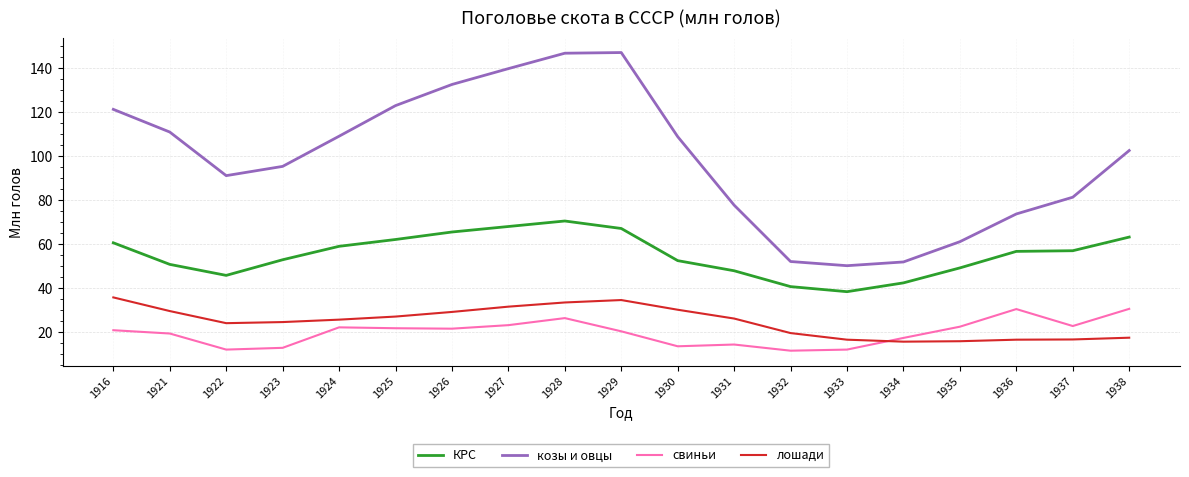

What is the average value of the лошади series?

24.8